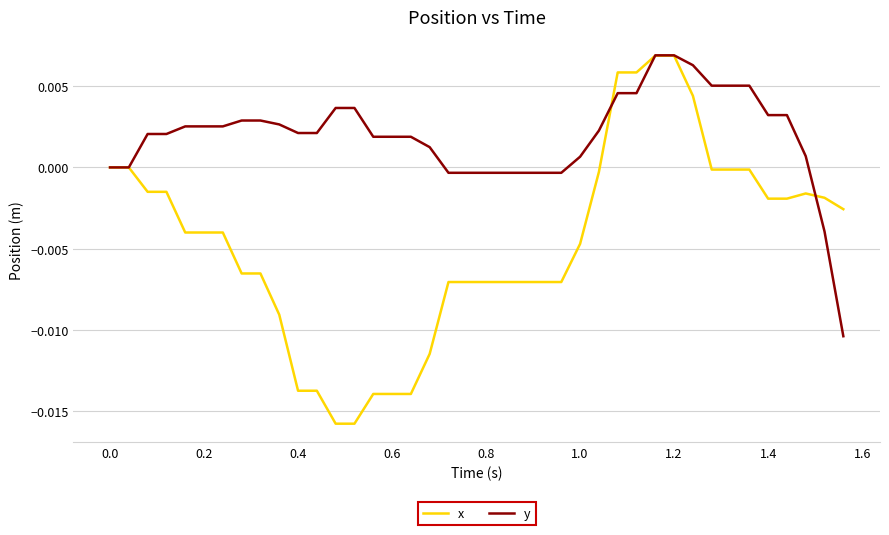

Is this an area chart (filled region under the line)?

No